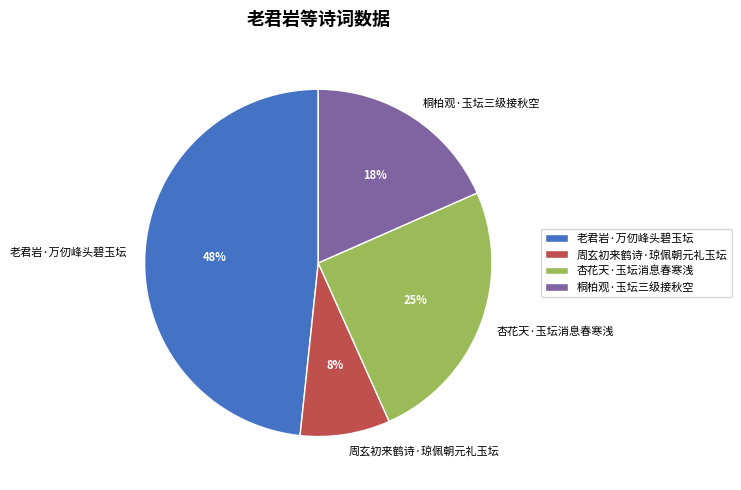

Rank the categories by value from highest to lowest.

老君岩·万仞峰头碧玉坛, 杏花天·玉坛消息春寒浅, 桐柏观·玉坛三级接秋空, 周玄初来鹤诗·琼佩朝元礼玉坛